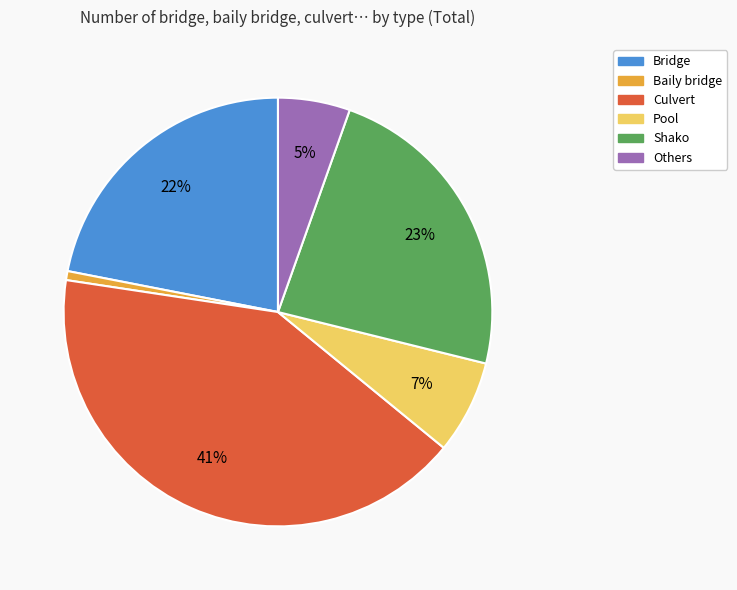

Rank the categories by value from lowest to highest.

Baily bridge, Others, Pool, Bridge, Shako, Culvert